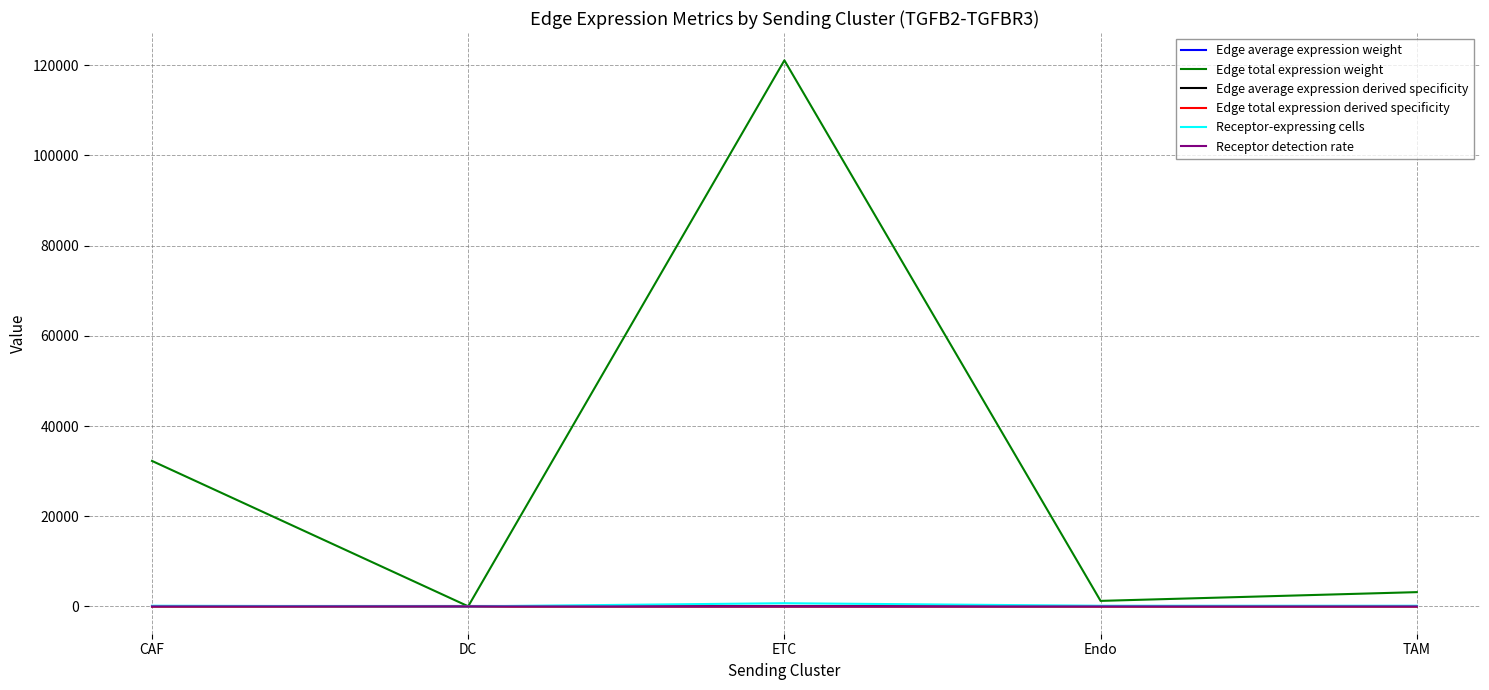

Which series has the largest range (max minus min)?

Edge total expression weight